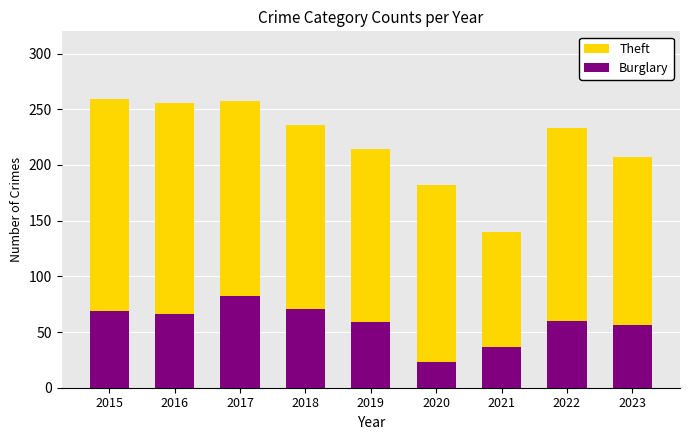

What is the average value of the Theft series?

220